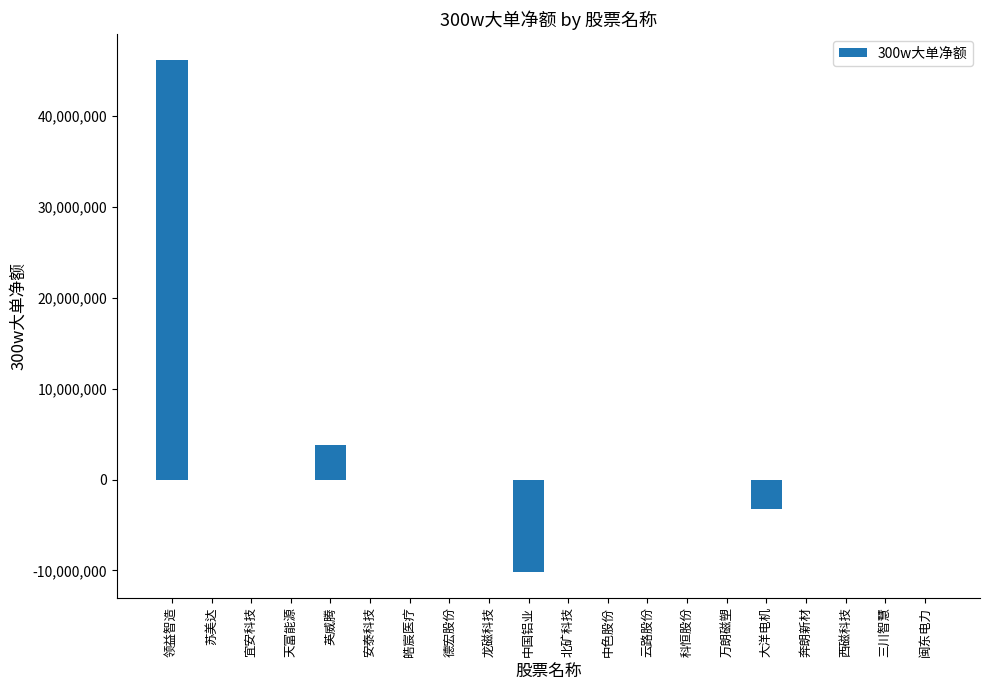

How many categories are shown in the chart?

20